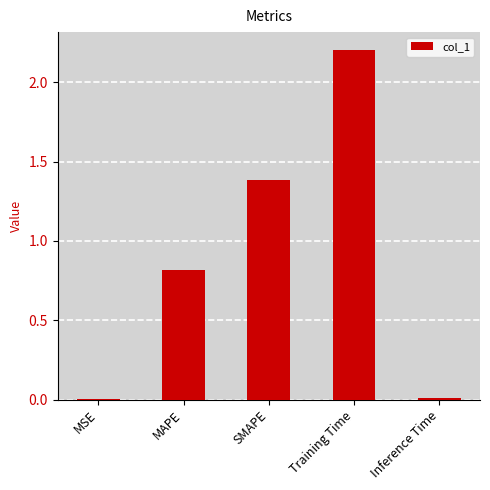

Which has a higher value, MAPE or Inference Time?

MAPE